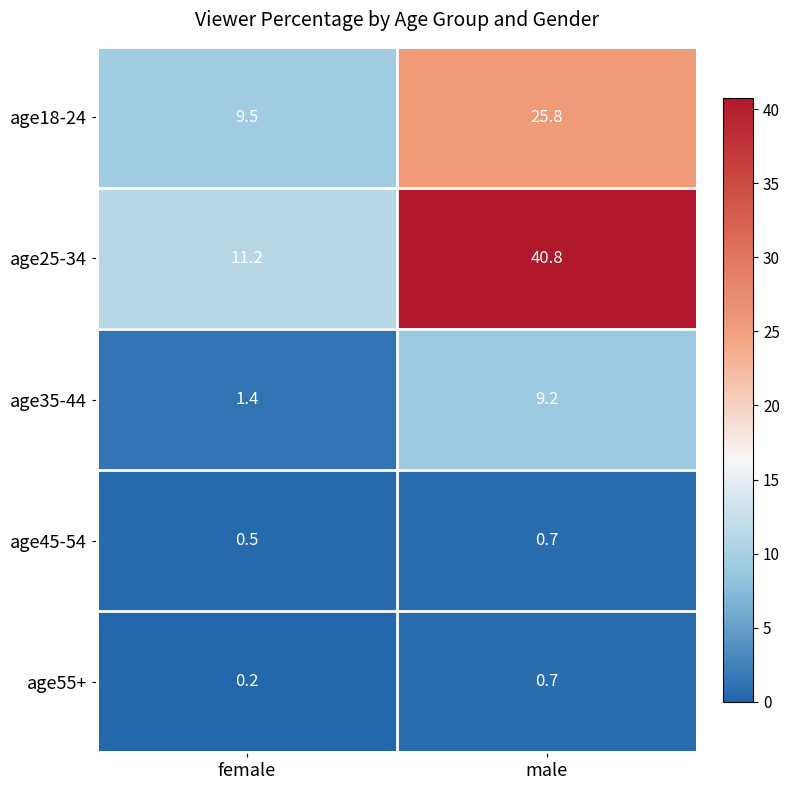

What is the sum of all age35-44 values?

10.6